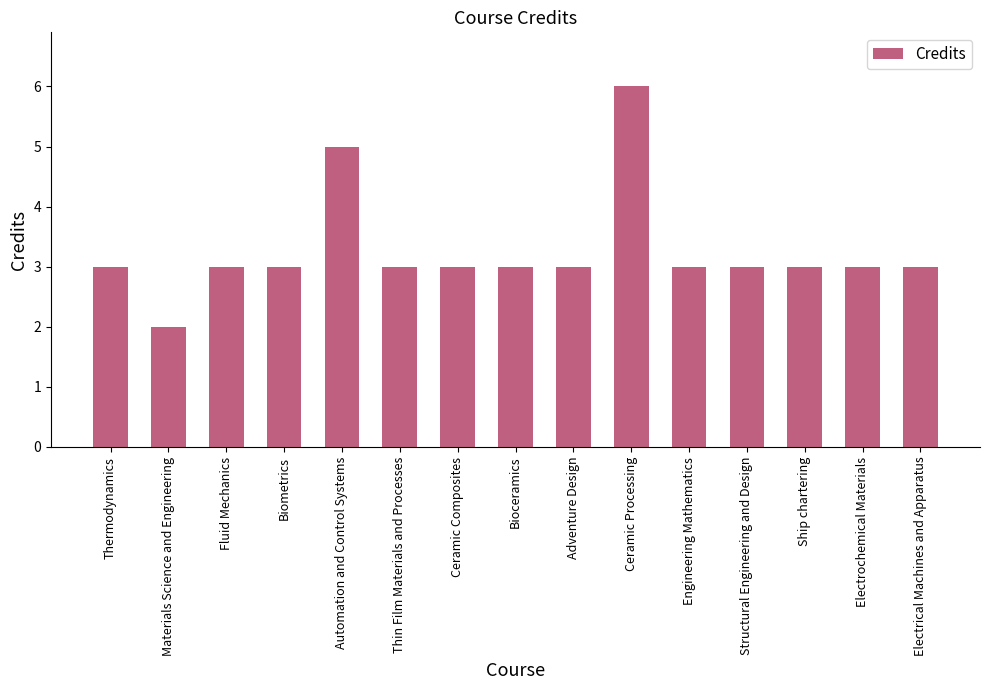

Reading right to left, extract all data points from this chart.

3	3	3	3	3	6	3	3	3	3	5	3	3	2	3